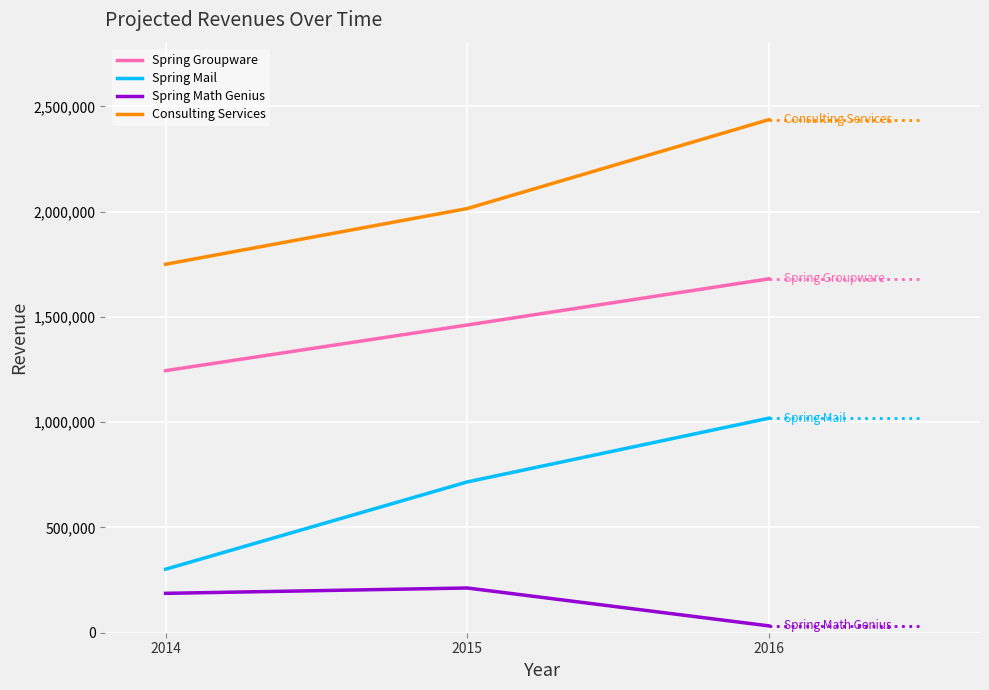

Rank the series by their maximum value, from lowest to highest.

Spring Math Genius, Spring Mail, Spring Groupware, Consulting Services